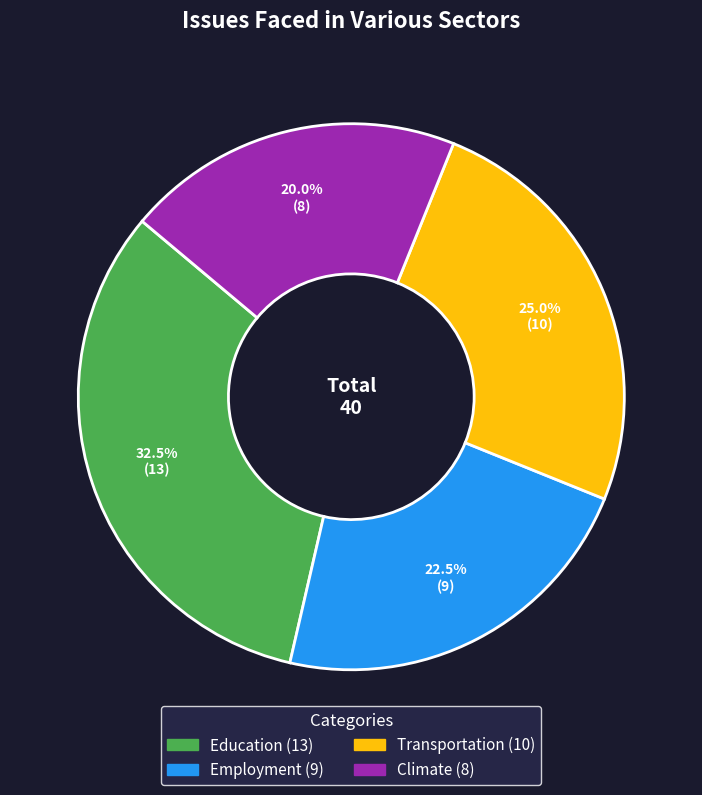

What portion of the pie excludes Climate?

80.0%